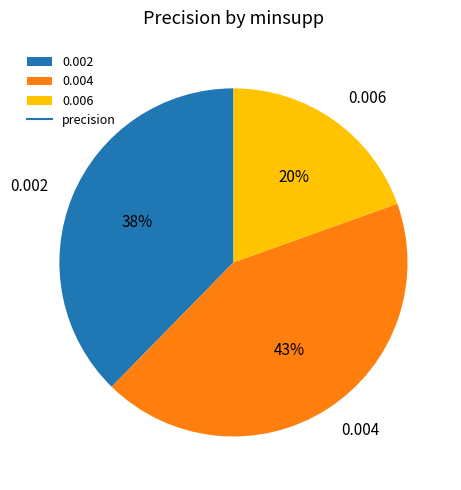

Count the number of slices in the pie.

3